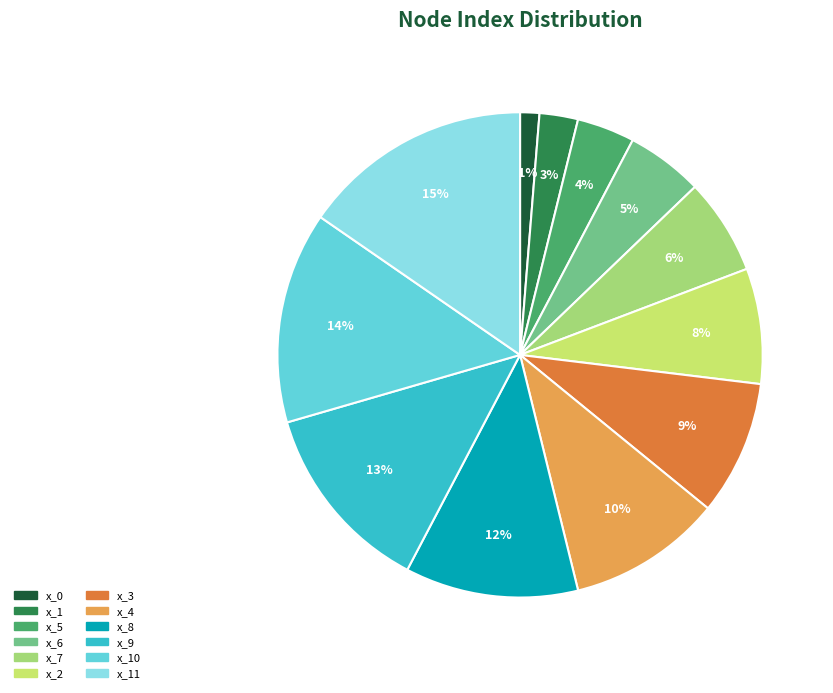

To the nearest percent, what is the average slice percentage?

8%